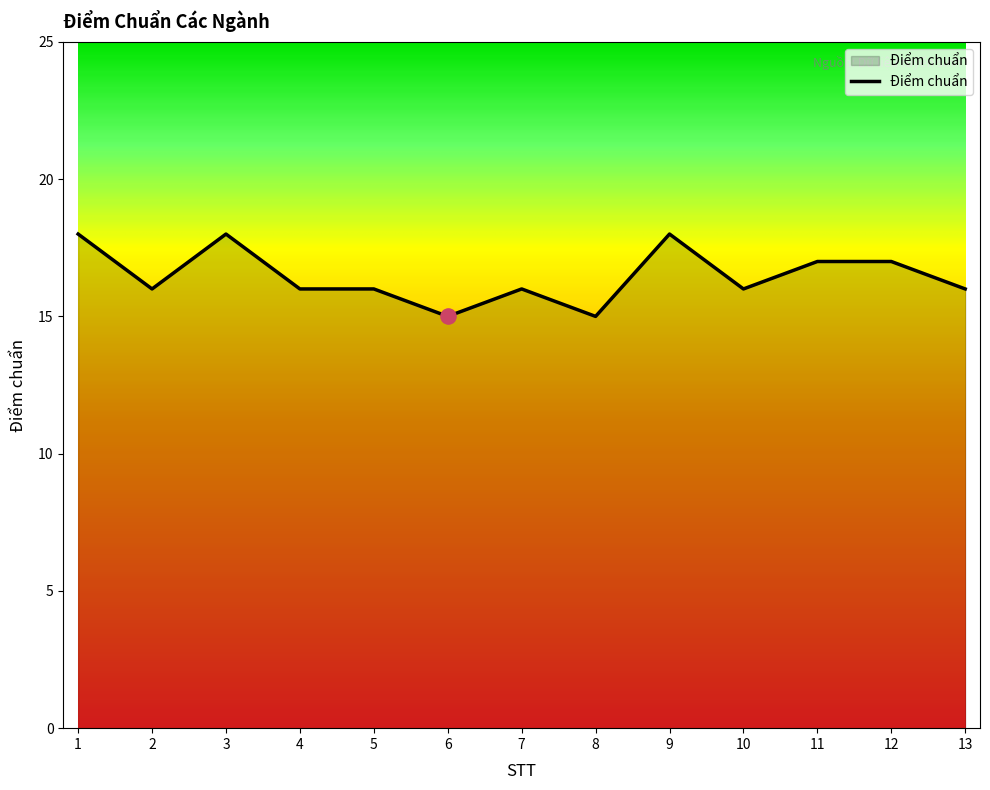

Which has a higher value, 10 or 11?

11